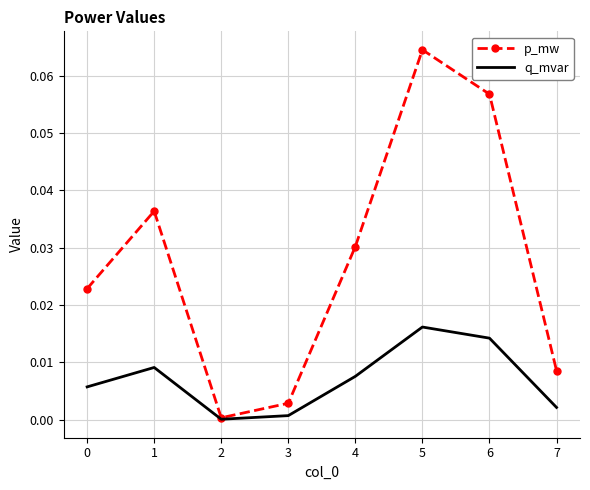

Which series has the widest spread of values?

p_mw